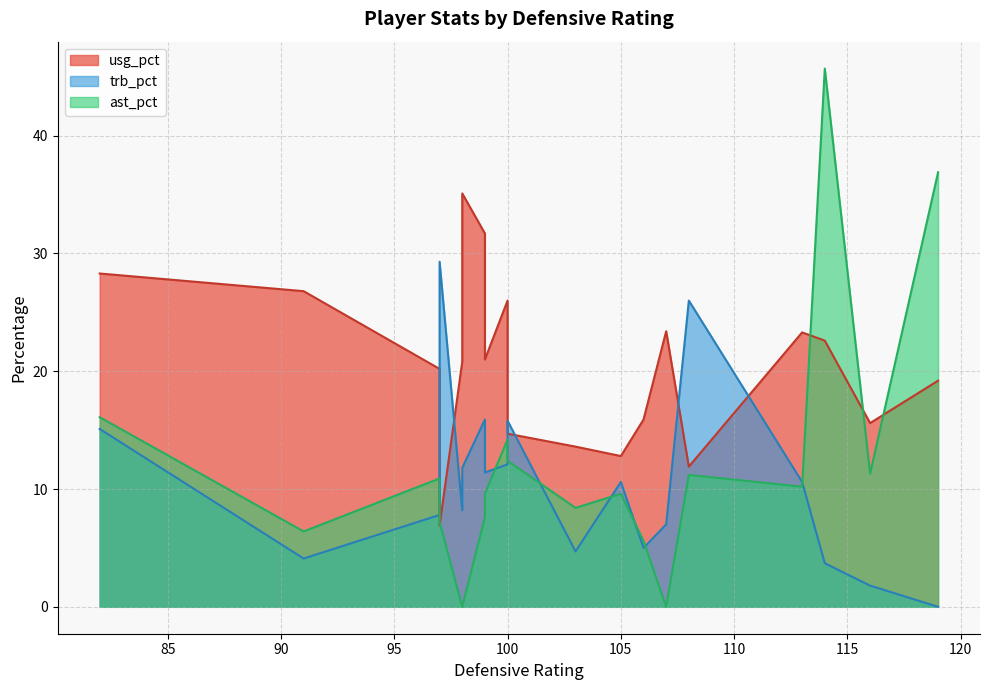

Rank the series by their maximum value, from highest to lowest.

ast_pct, usg_pct, trb_pct